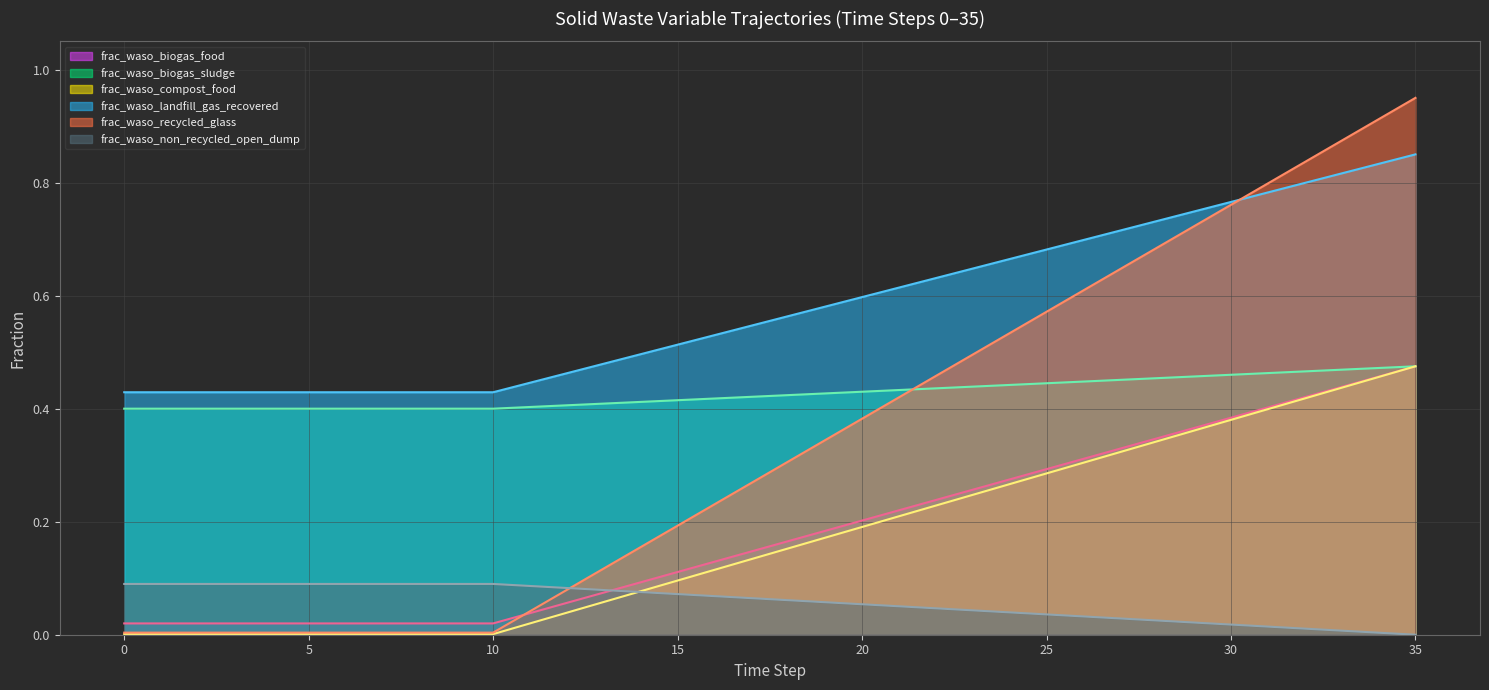

Which series changed the most between 4 and 11?

frac_waso_landfill_gas_recovered